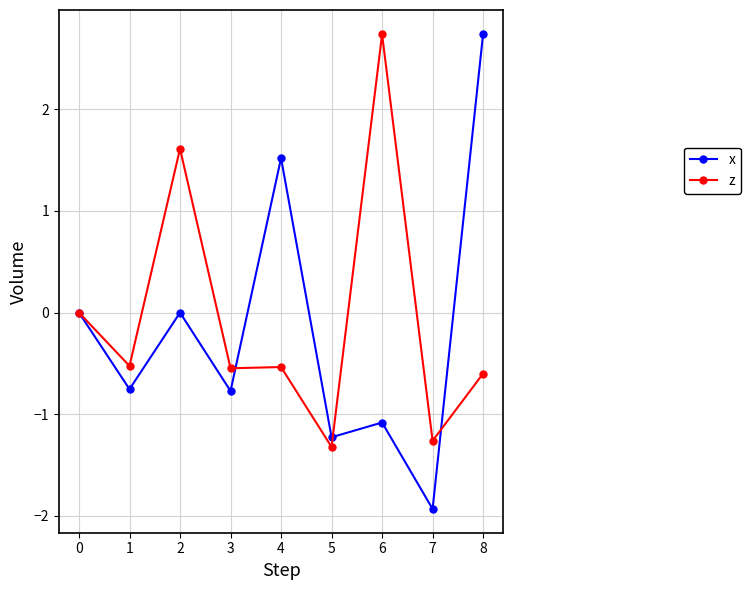

Rank the series at 7 from highest to lowest value.

z, x